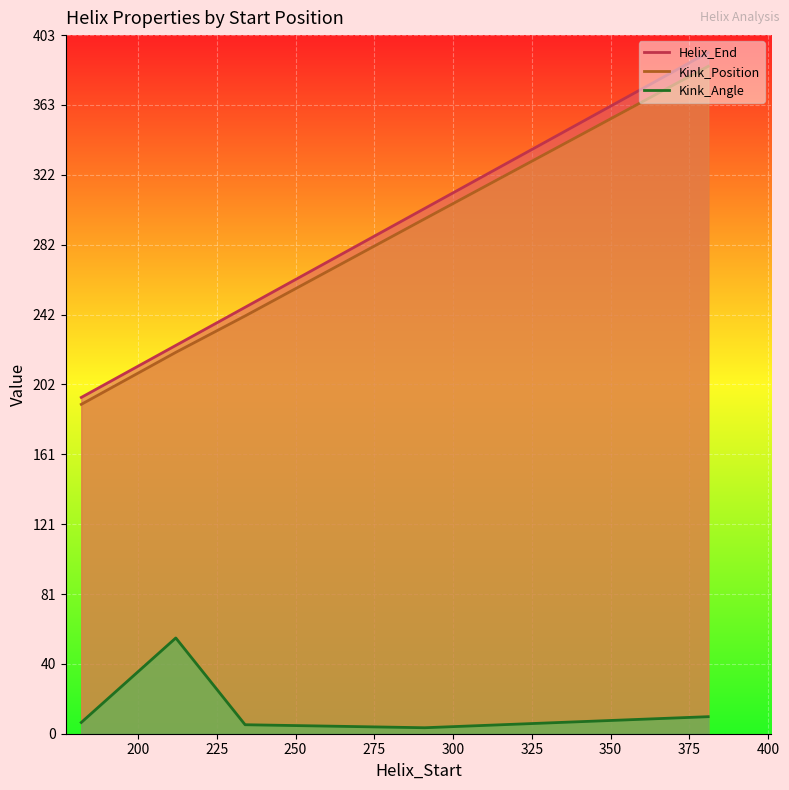

Which series has the largest total across all categories?

Helix_End